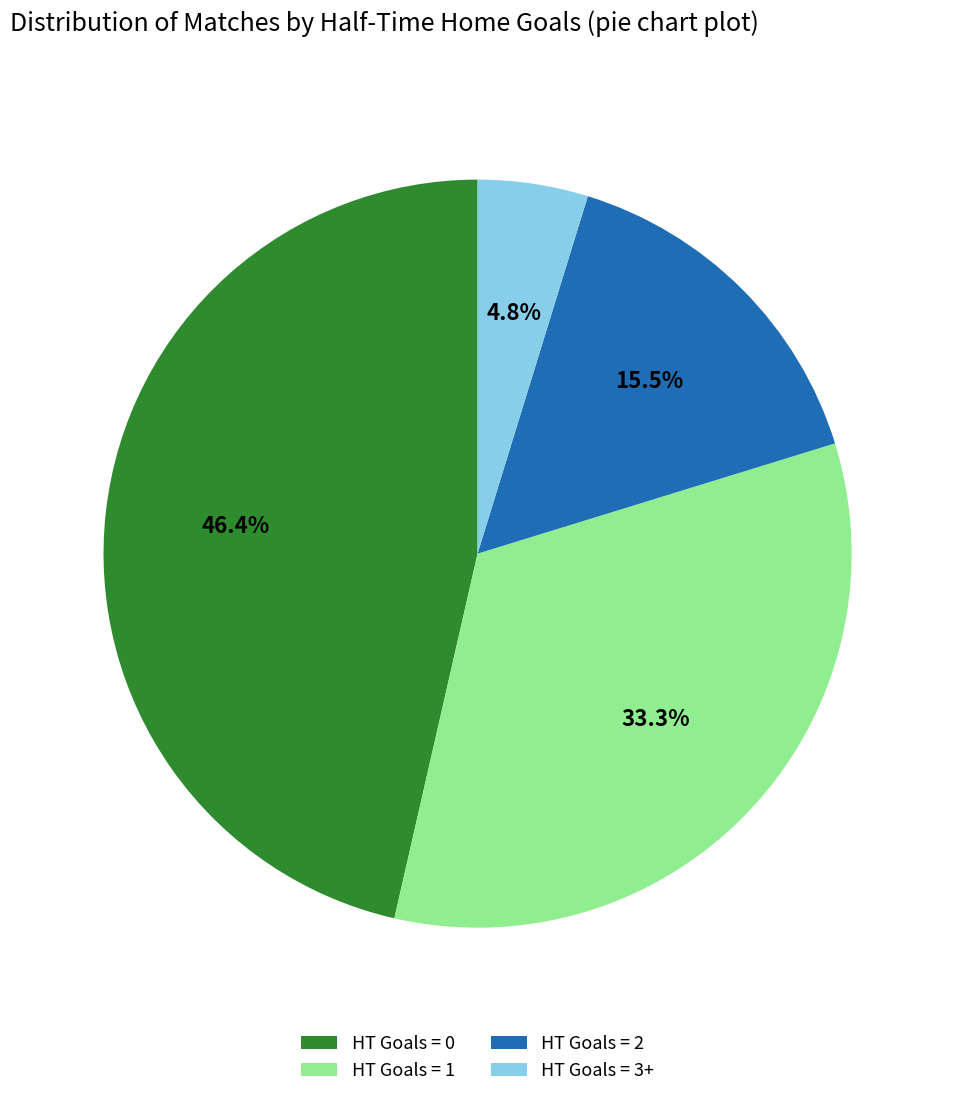

To the nearest percent, what portion does HT Goals = 3+ represent?

5%